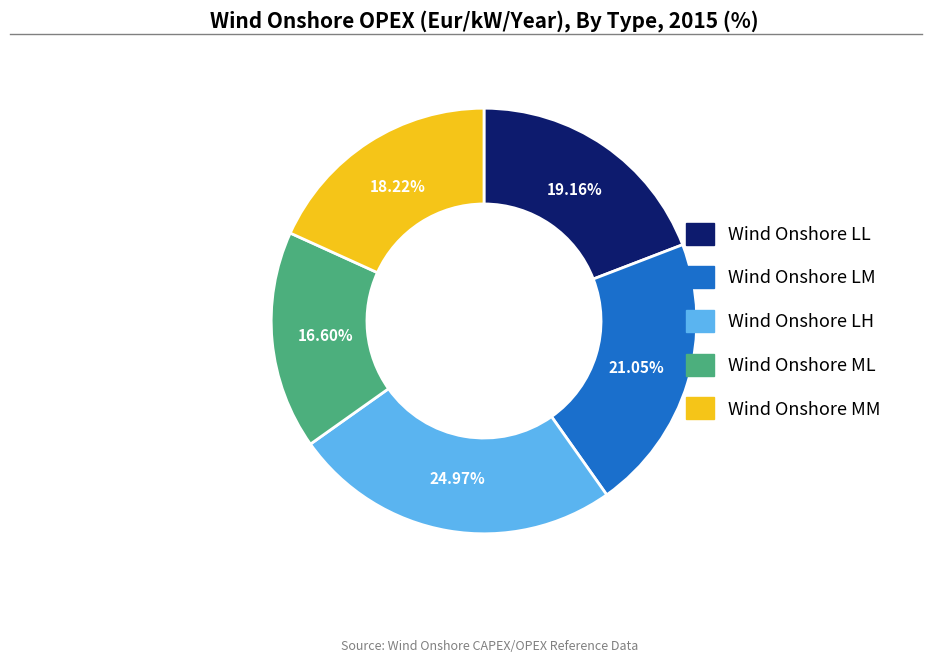

Is it true that Wind Onshore LH is 38% of the pie?

False